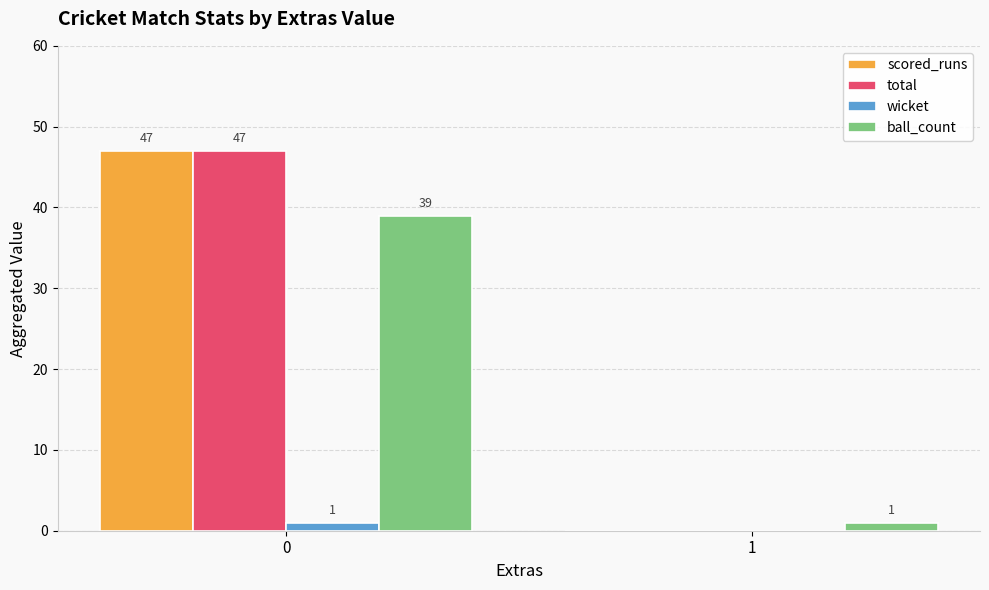

What is the total value across all series at 0?

134